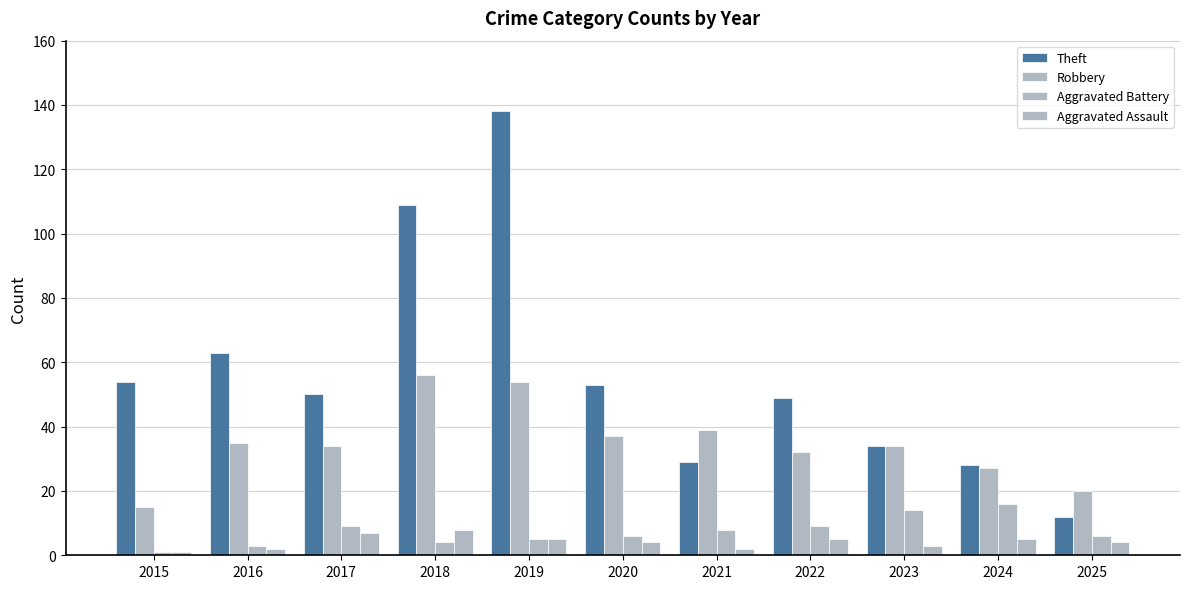

How many data points does each series have?

11